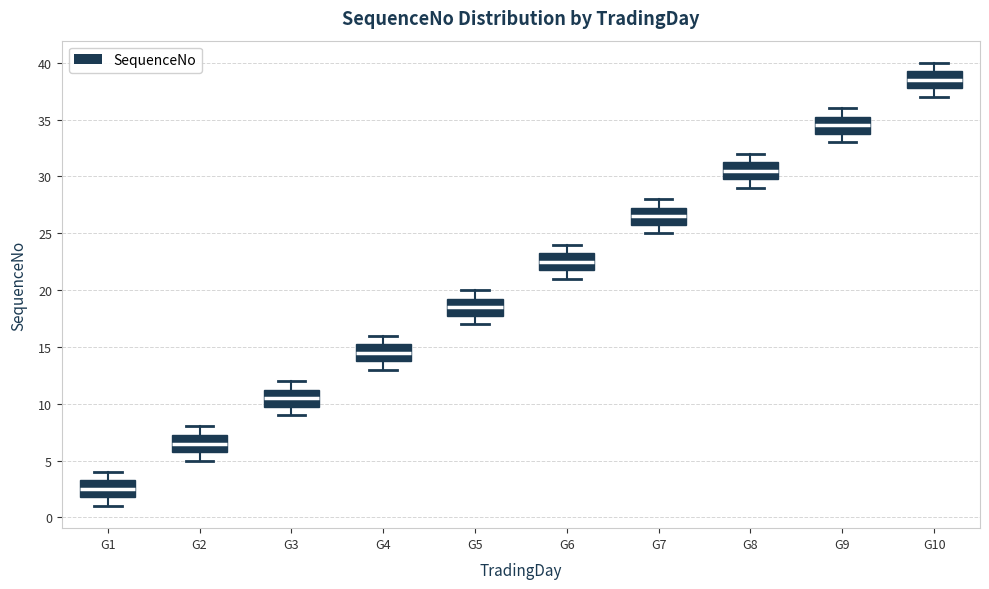

Reading left to right, read every box against the y-axis: the position of its median line, the range the box covers, and the ends of its whiskers. The values are not printed on the chart, so give them approximately, as read against the axis.

G1: median 2.5, box 2.0 to 3.5, whiskers 1.0 to 4.0
G2: median 6.5, box 6.0 to 7.5, whiskers 5.0 to 8.0
G3: median 10.5, box 10.0 to 11.5, whiskers 9.0 to 12.0
G4: median 14.5, box 14.0 to 15.5, whiskers 13.0 to 16.0
G5: median 18.5, box 18.0 to 19.5, whiskers 17.0 to 20.0
G6: median 22.5, box 22.0 to 23.5, whiskers 21.0 to 24.0
G7: median 26.5, box 26.0 to 27.5, whiskers 25.0 to 28.0
G8: median 30.5, box 30.0 to 31.5, whiskers 29.0 to 32.0
G9: median 34.5, box 34.0 to 35.5, whiskers 33.0 to 36.0
G10: median 38.5, box 38.0 to 39.5, whiskers 37.0 to 40.0